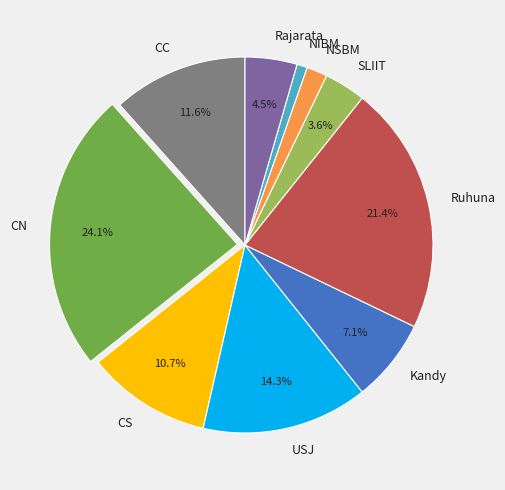

Which has a higher value, USJ or CN?

CN